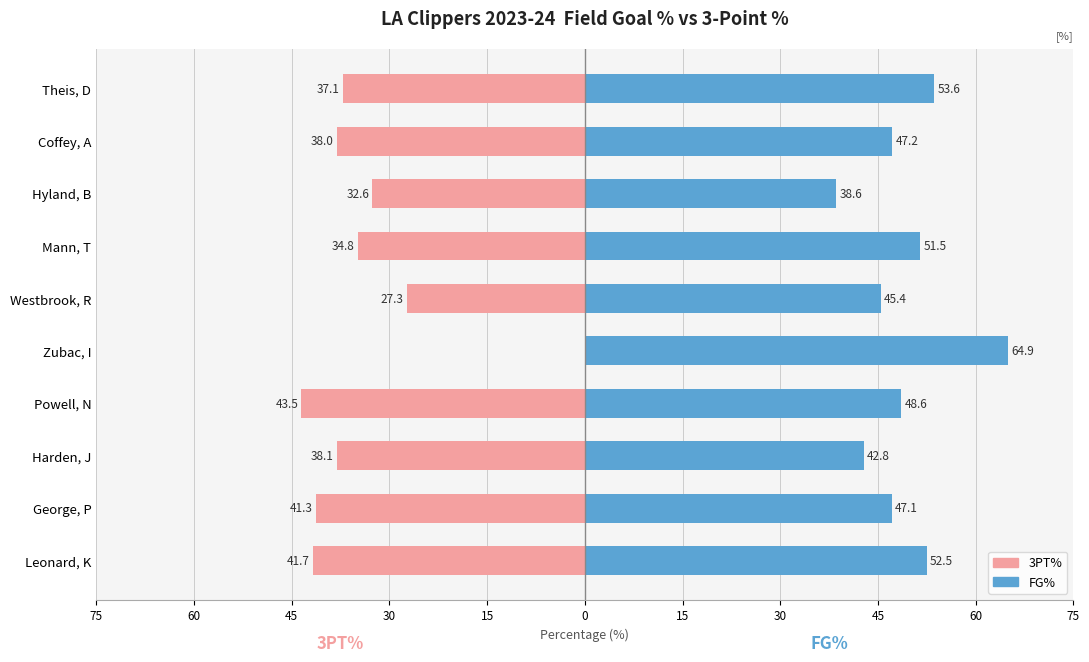

What is the spread (max minus min) of values at 30?

92.1